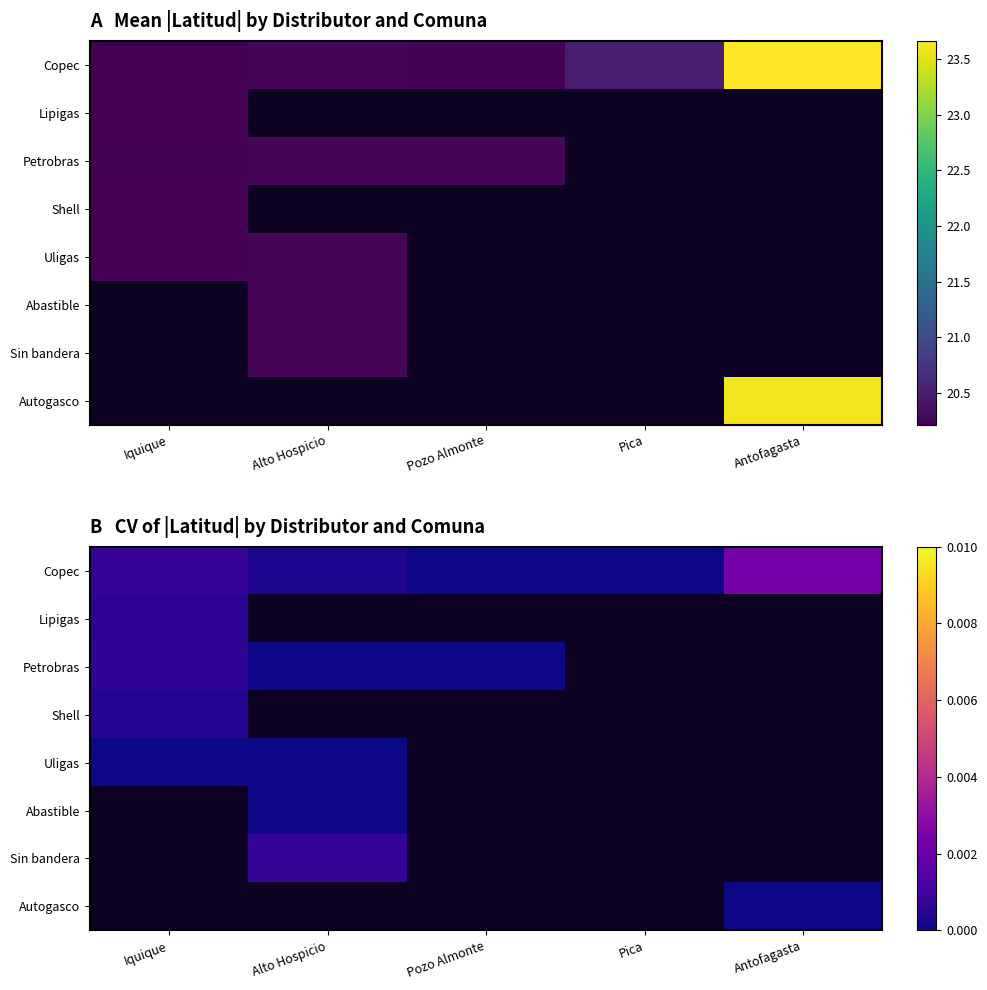

The value of Uligas at Iquique is 0.0. True or false?

True